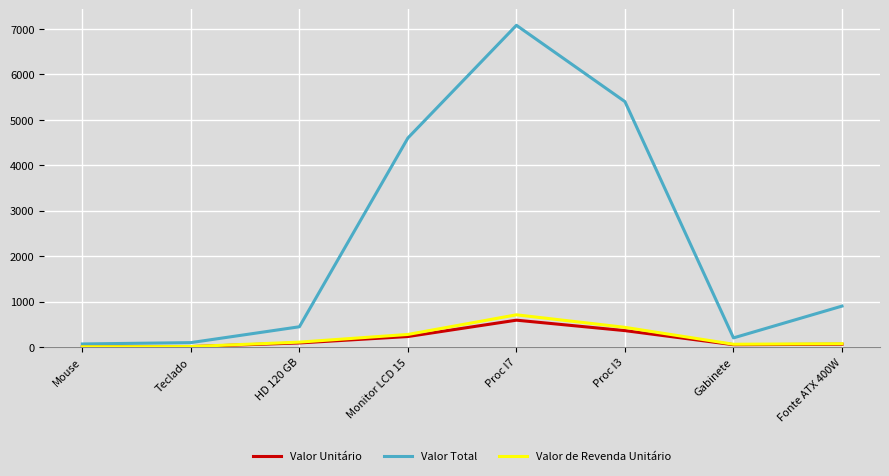

The Valor Unitário series shows 60.0 at Fonte ATX 400W. True or false?

True